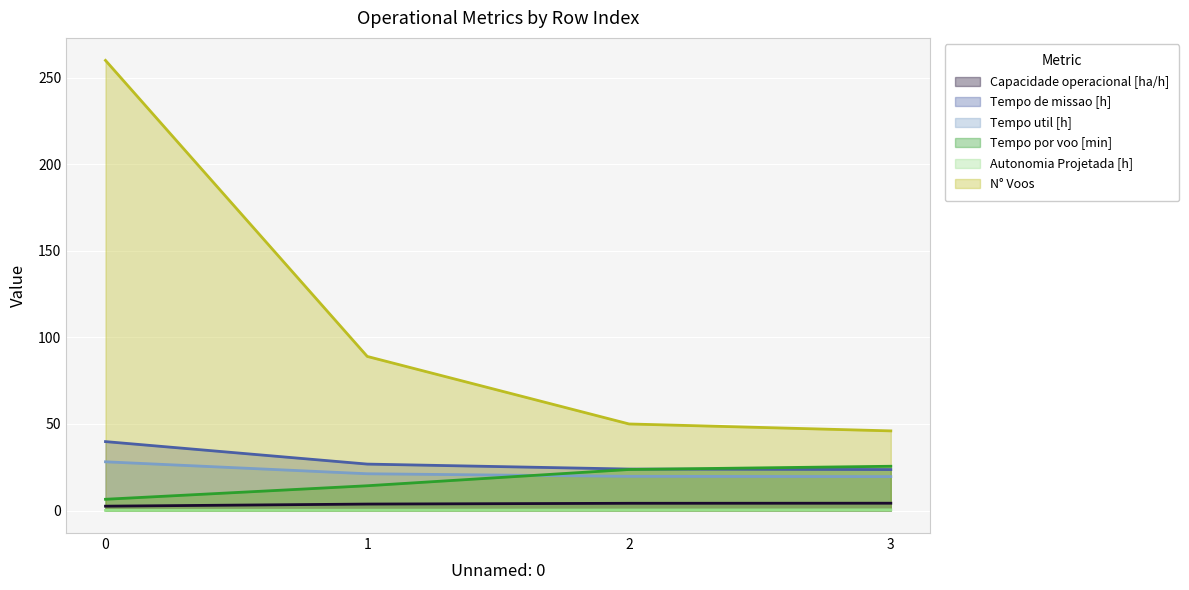

What is the difference between the Tempo de missao [h] values at 2 and 3?

0.3